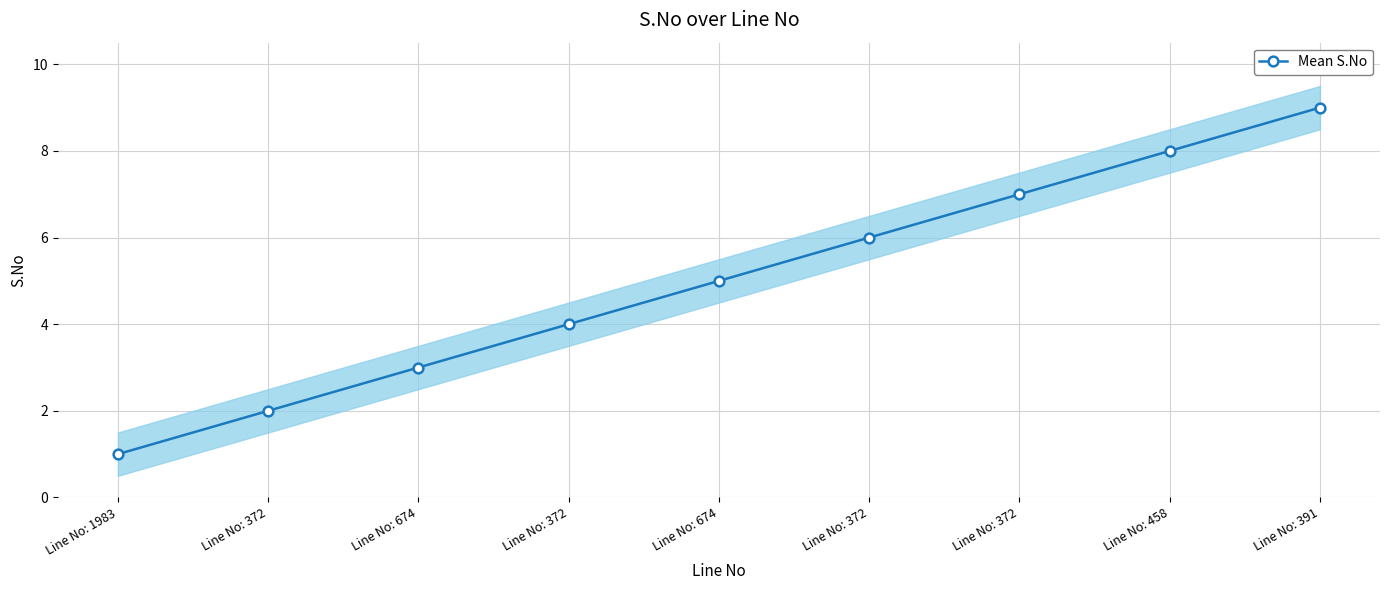

Rank the categories by value from highest to lowest.

Line No: 391, Line No: 458, Line No: 372, Line No: 372, Line No: 674, Line No: 372, Line No: 674, Line No: 372, Line No: 1983